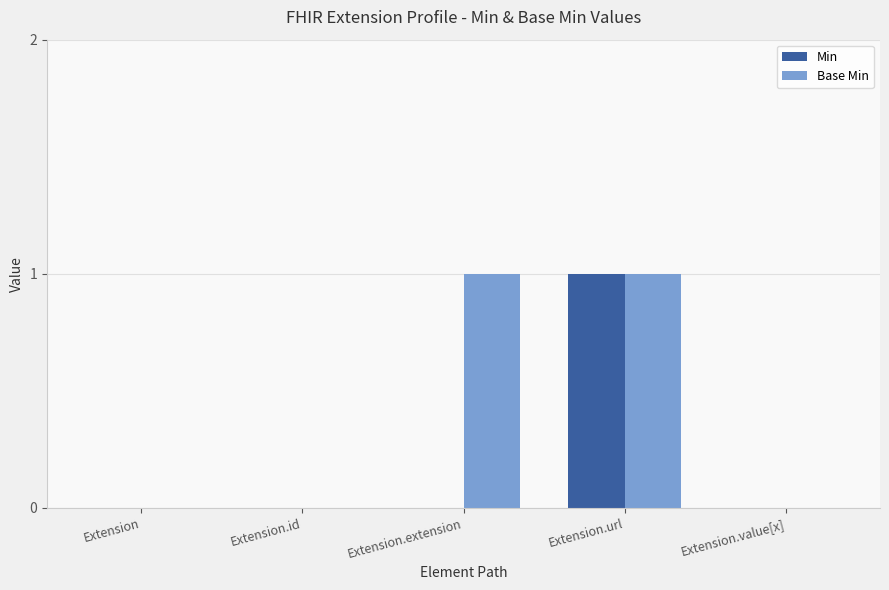

What are all the series names shown in the legend?

Min, Base Min